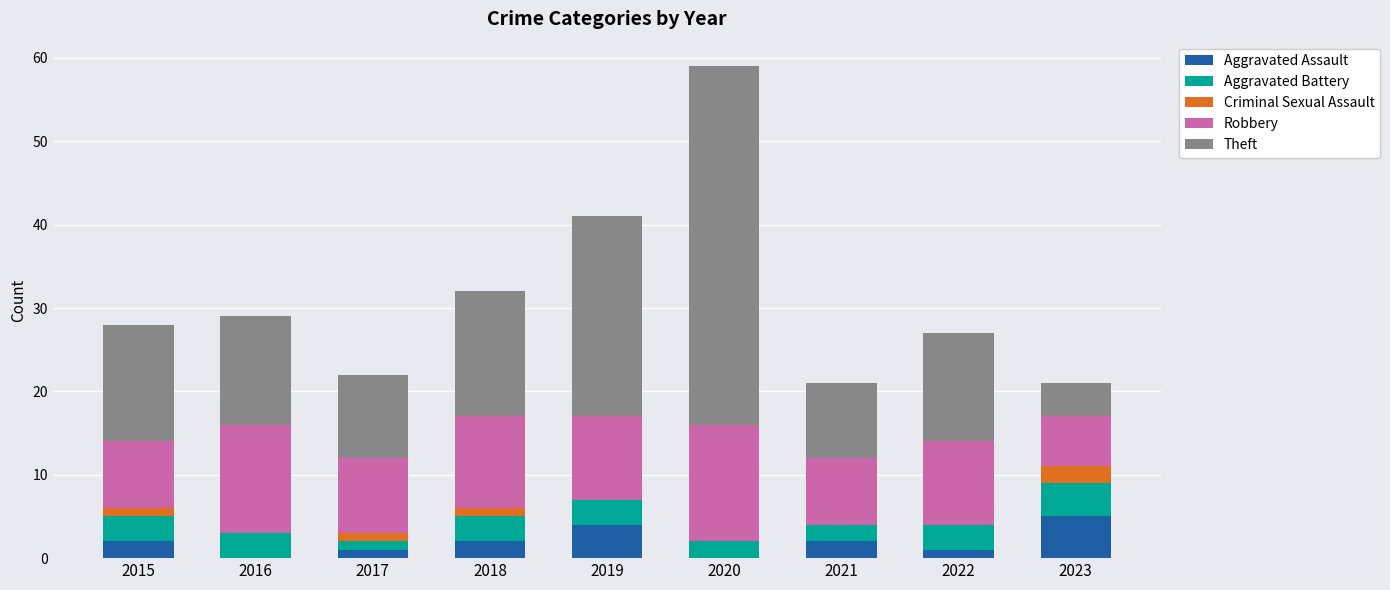

At which category is the sum across all series the highest?

2020